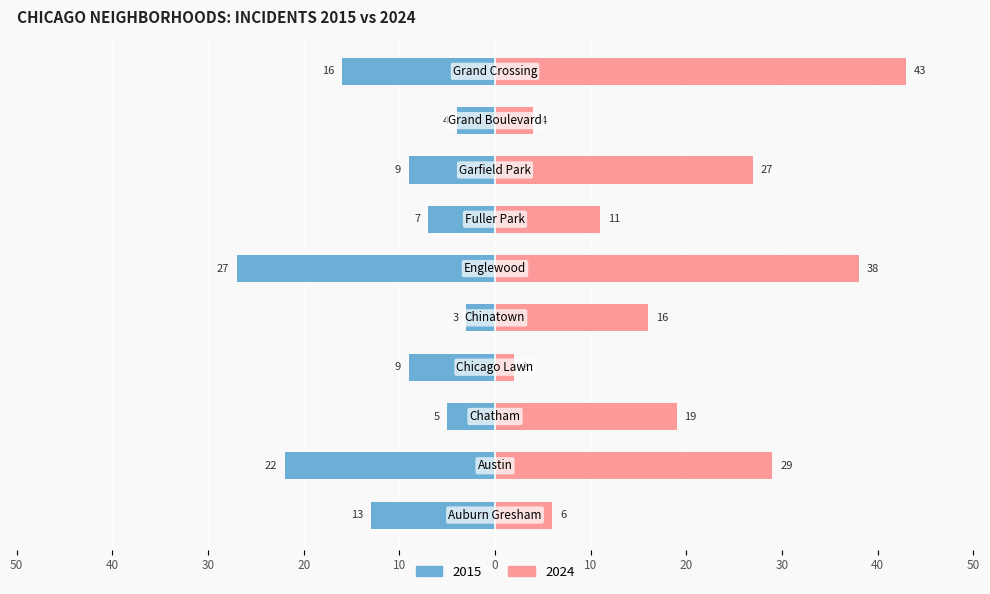

Reading right to left, list all the values displayed in this chart.

2015: Grand Crossing=-16	Grand Boulevard=-4	Garfield Park=-9	Fuller Park=-7	Englewood=-27	Chinatown=-3	Chicago Lawn=-9	Chatham=-5	Austin=-22	Auburn Gresham=-13
2024: Grand Crossing=43	Grand Boulevard=4	Garfield Park=27	Fuller Park=11	Englewood=38	Chinatown=16	Chicago Lawn=2	Chatham=19	Austin=29	Auburn Gresham=6